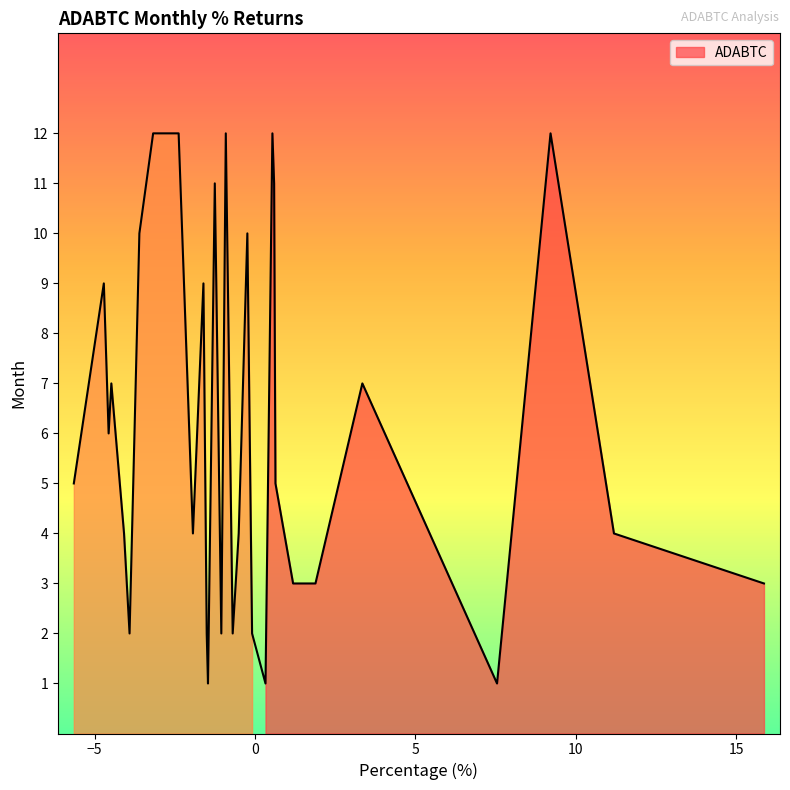

Which has a higher value, 10 or 2?

10